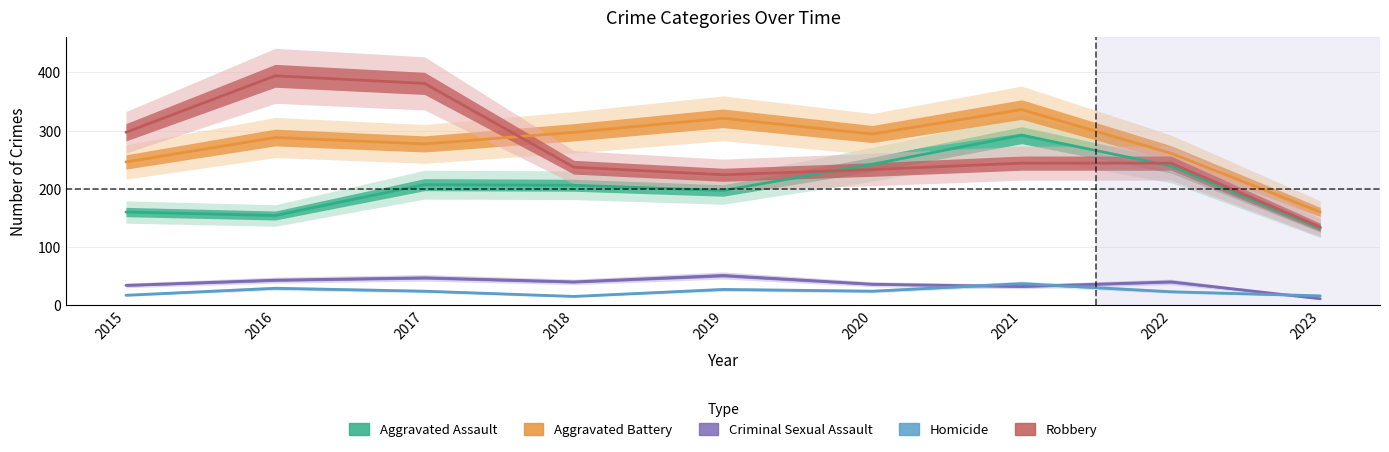

Rank the series at 2020 from lowest to highest value.

Homicide, Criminal Sexual Assault, Robbery, Aggravated Assault, Aggravated Battery